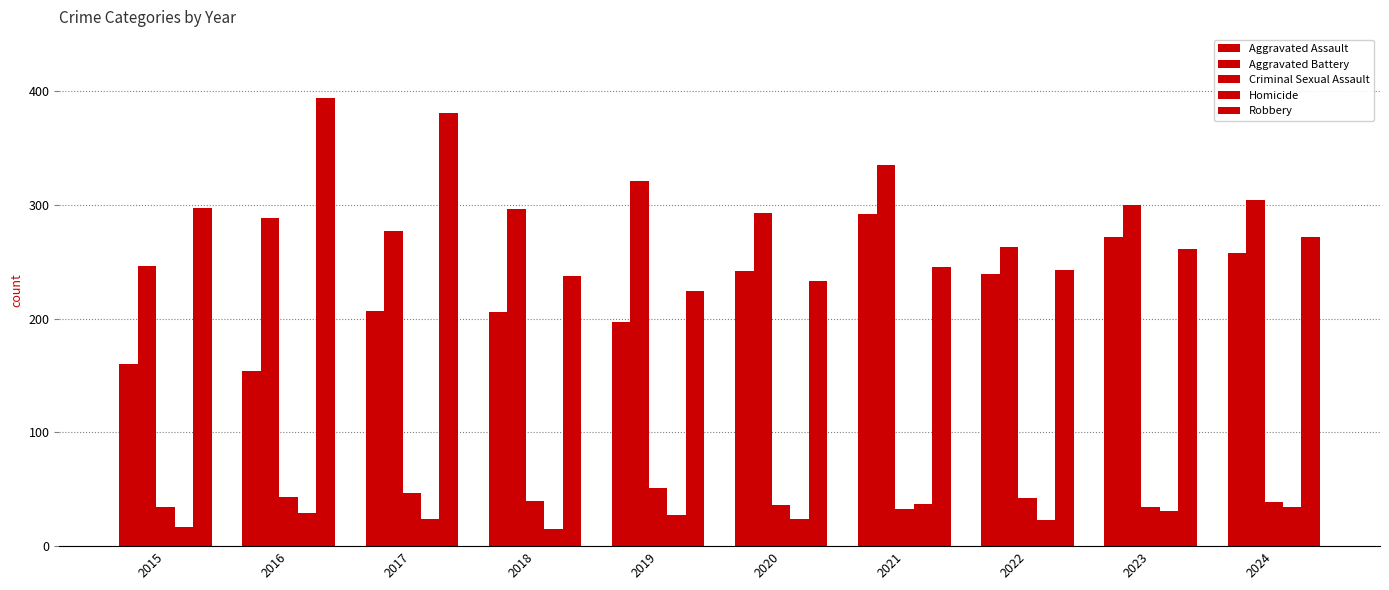

What is the minimum value shown in the chart?

15